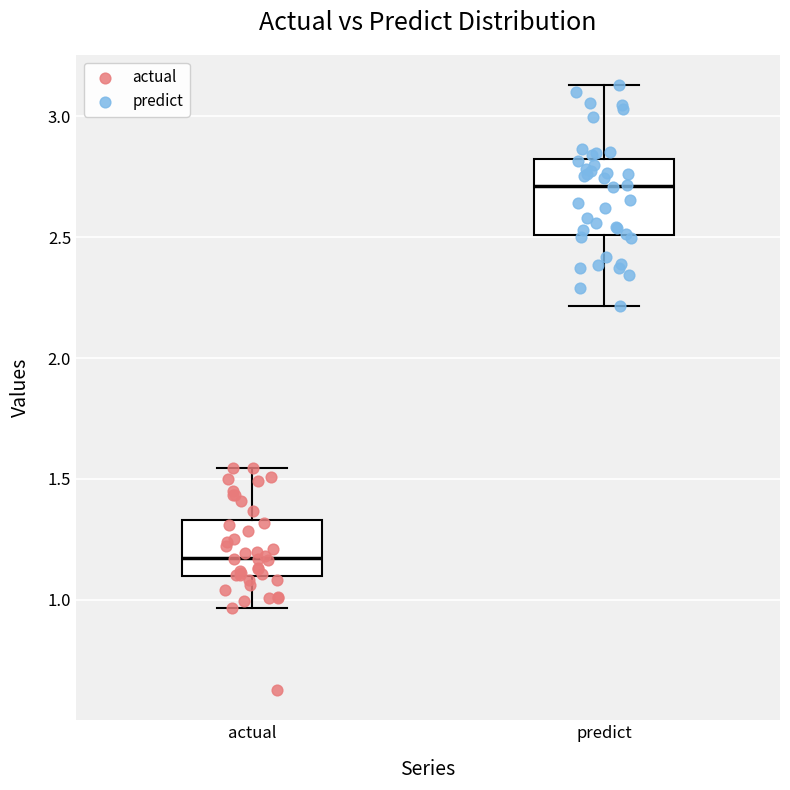

Which box's median line is the lowest?

actual